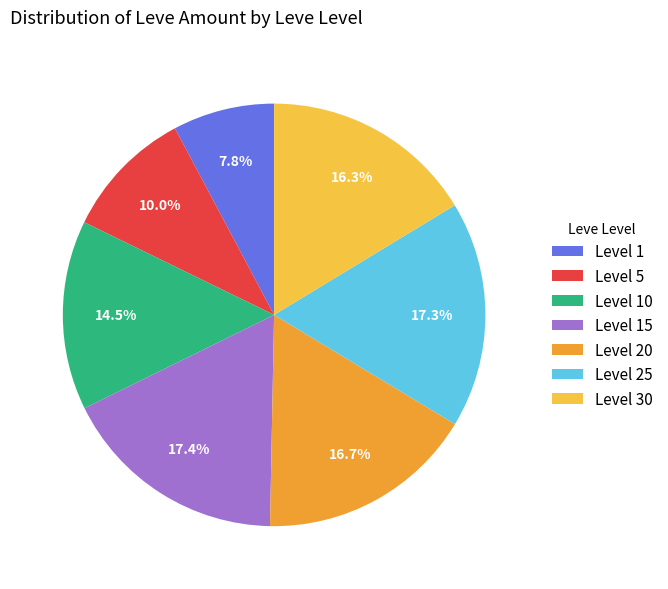

What is the smallest slice in the pie chart?

Level 1